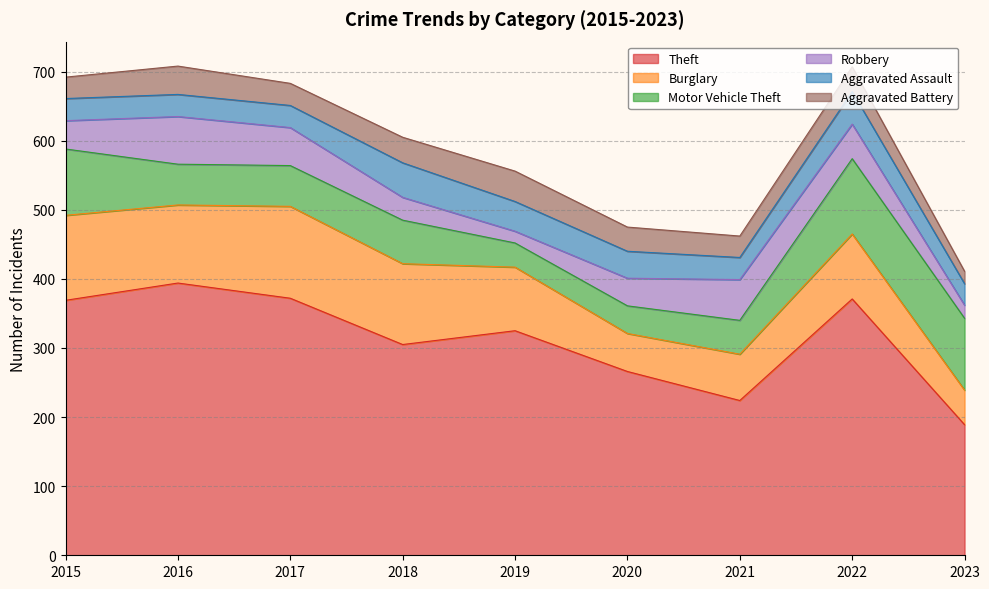

What is the sum of all Theft values?

2815